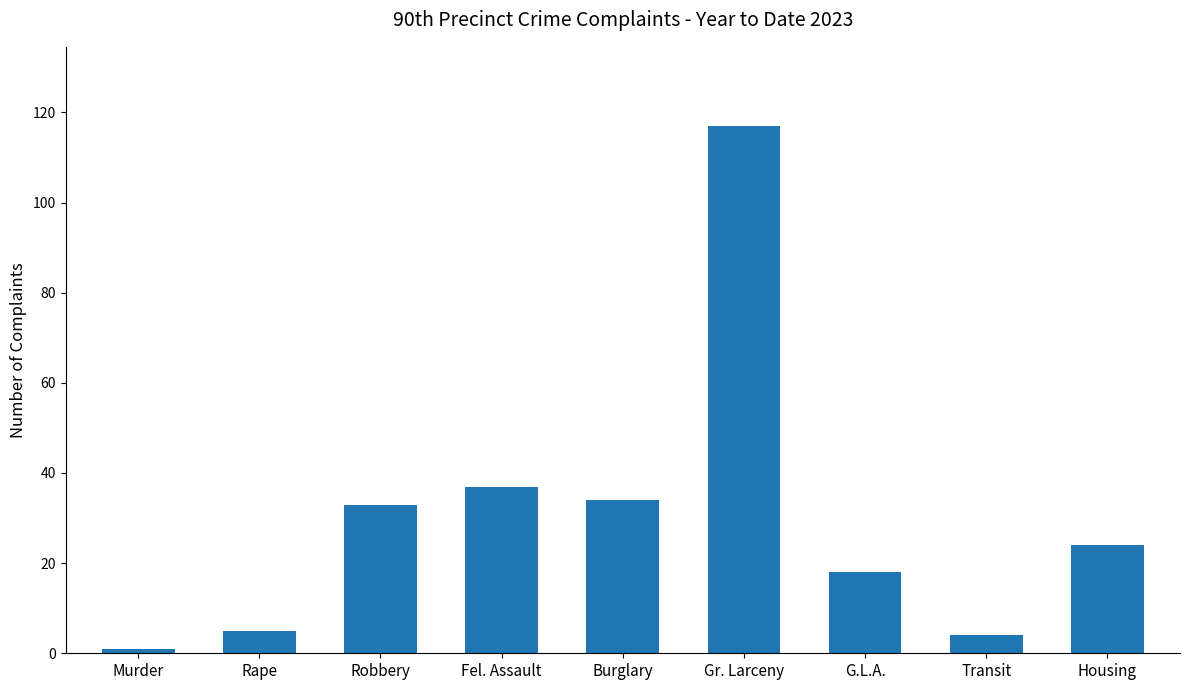

What value does the data have at Fel. Assault, to the nearest 5?

35